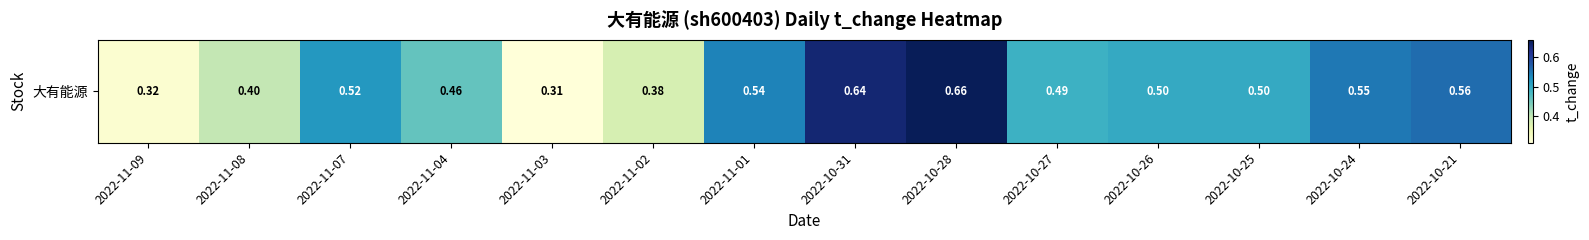

Reading left to right, transcribe all the data shown in this chart.

0.3	0.4	0.5	0.5	0.3	0.4	0.5	0.6	0.7	0.5	0.5	0.5	0.6	0.6